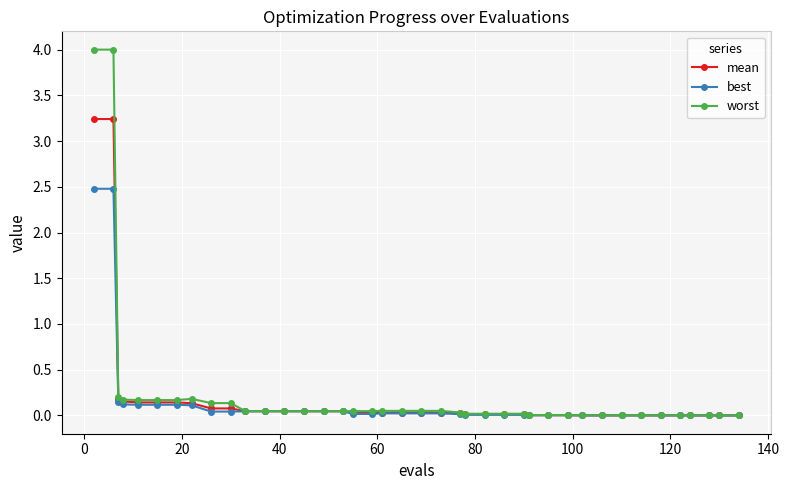

List the series in order of their peak value, highest first.

worst, mean, best